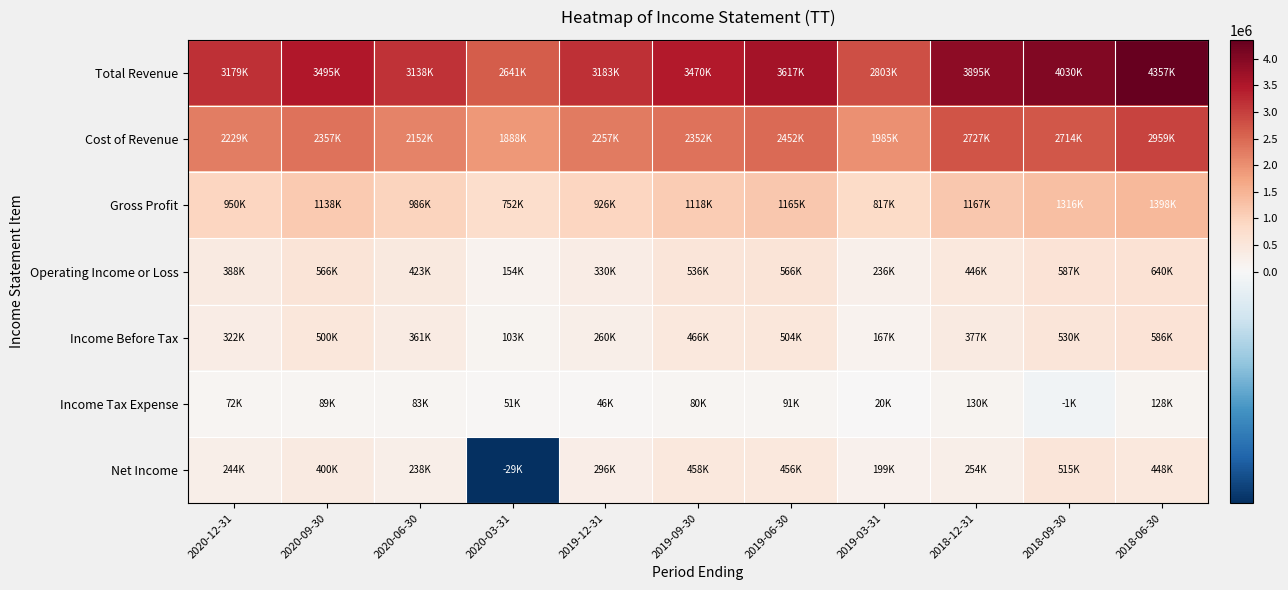

At 2019-03-31, list the series in order from smallest to largest.

Income Tax Expense, Income Before Tax, Net Income, Operating Income or Loss, Gross Profit, Cost of Revenue, Total Revenue